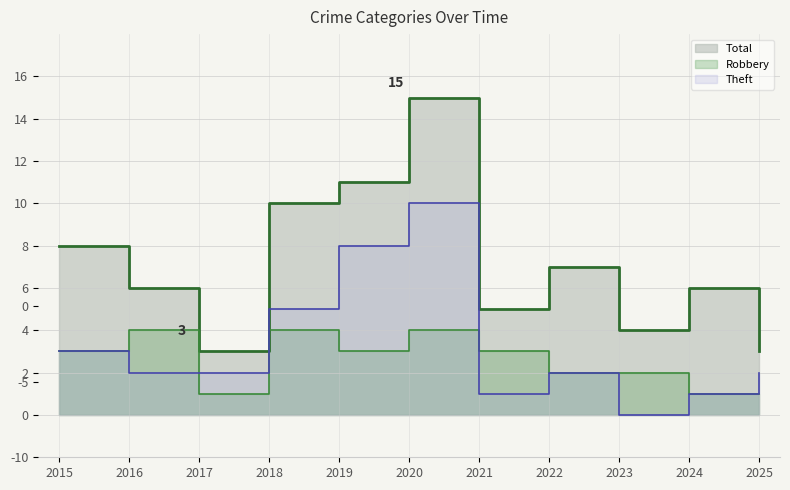

How many lines are shown in the chart?

3